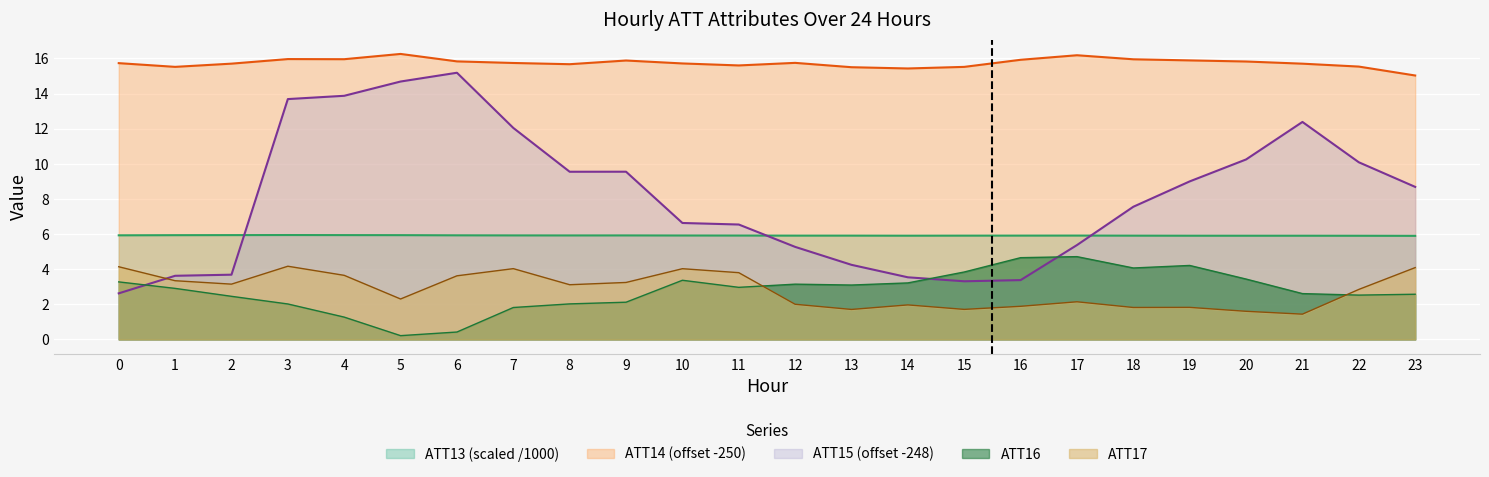

What is the total value across all series at 22?

36.9